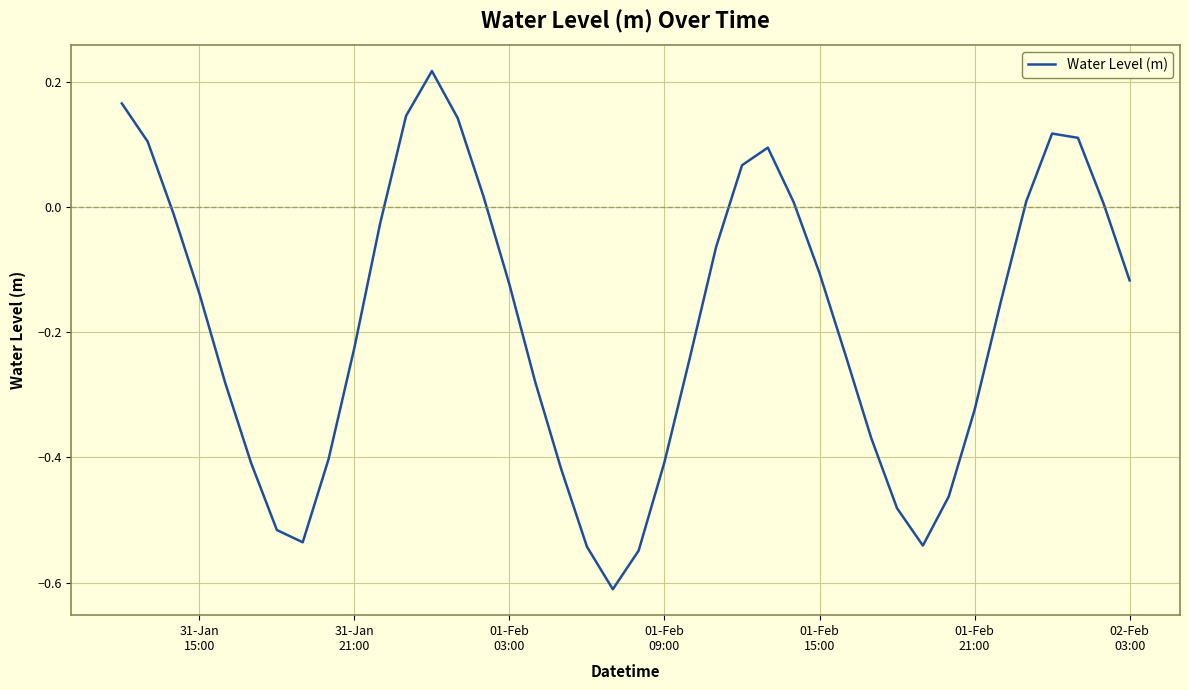

What is the difference between the maximum and minimum values?

0.8